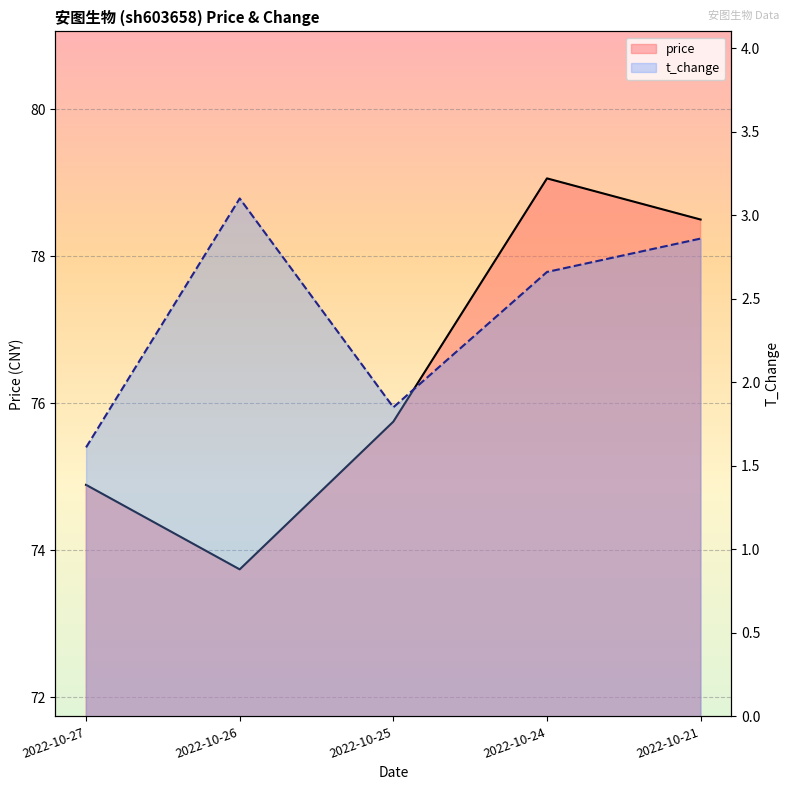

List the series in order of their peak value, highest first.

price, t_change